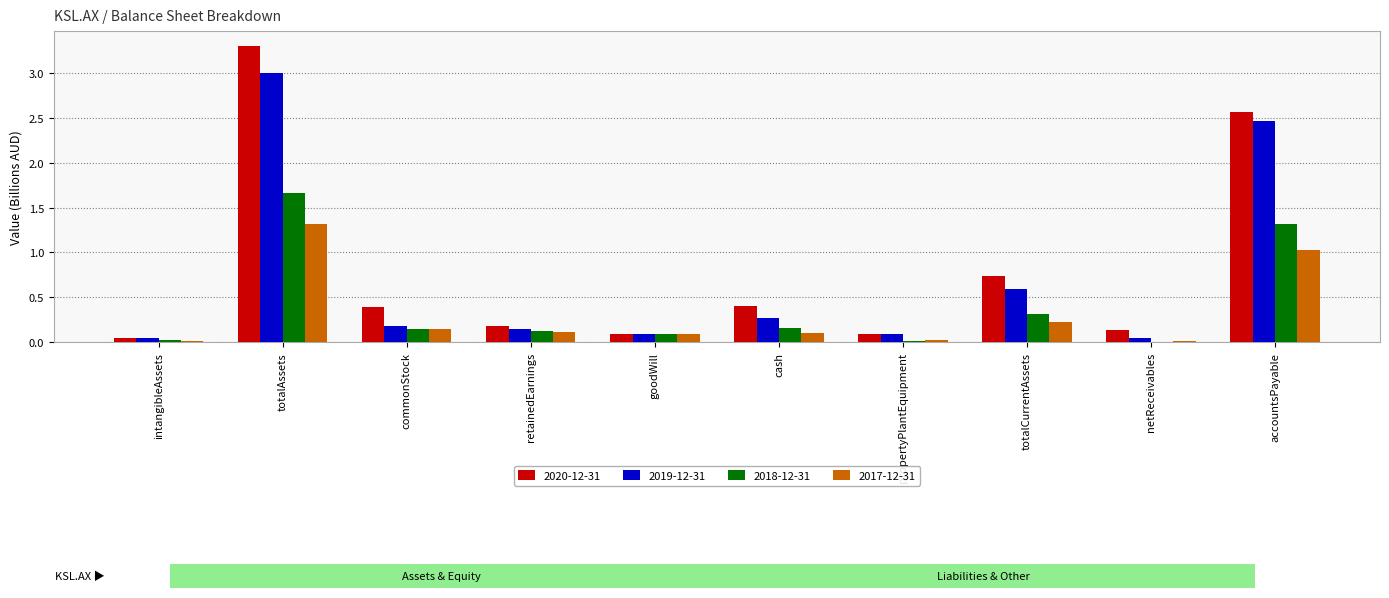

Is the value of 2018-12-31 at totalAssets greater than the value of 2019-12-31 at totalAssets?

No